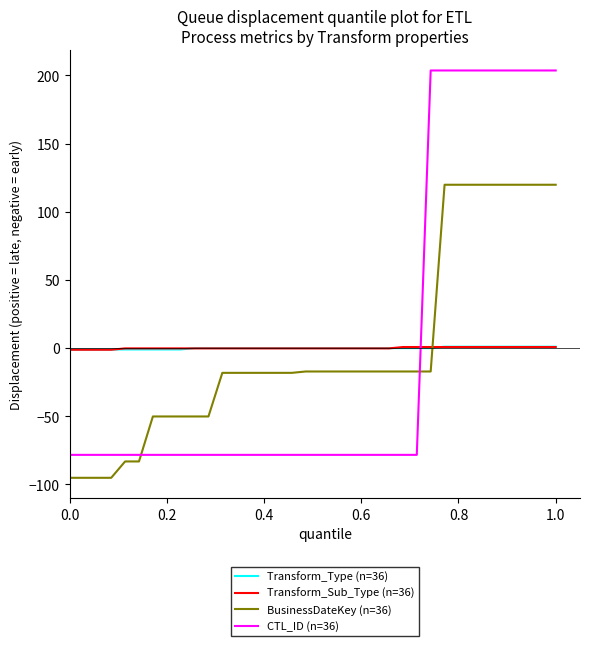

How many times do Transform_Sub_Type (n=36) and BusinessDateKey (n=36) cross each other?

1